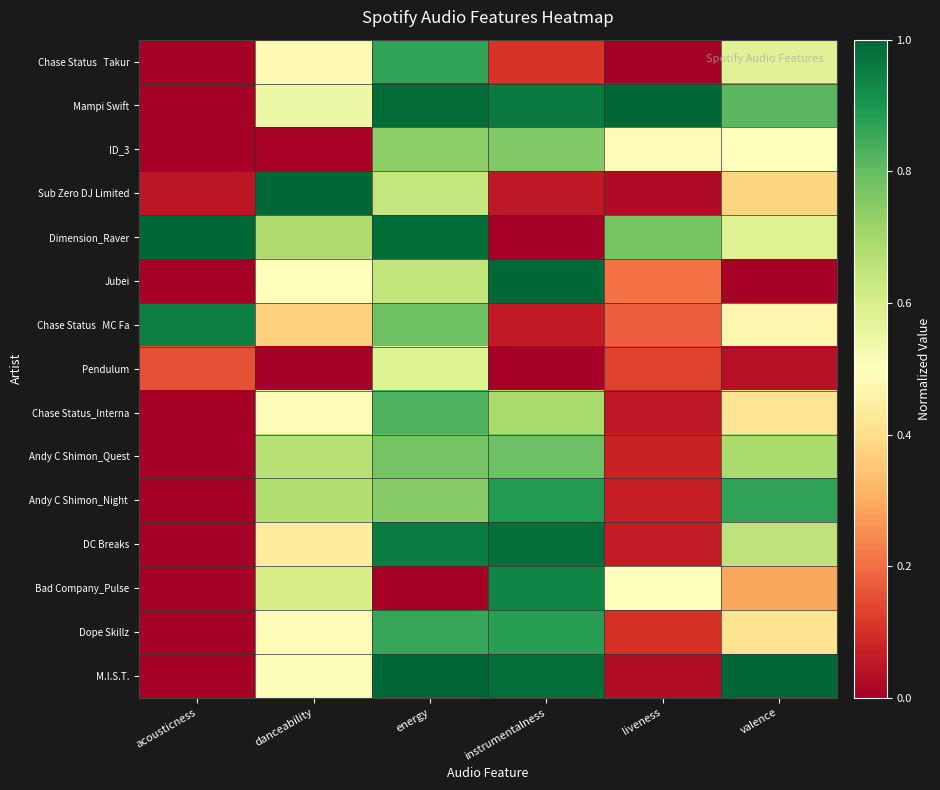

Rank the series by their maximum value, from highest to lowest.

Jubei, M.I.S.T., Mampi Swift, Sub Zero DJ Limited, Dimension_Raver, DC Breaks, Chase Status MC Fa, Bad Company_Pulse, Andy C Shimon_Night, Dope Skillz, Chase Status Takur, Chase Status_Interna, Andy C Shimon_Quest, ID_3, Pendulum